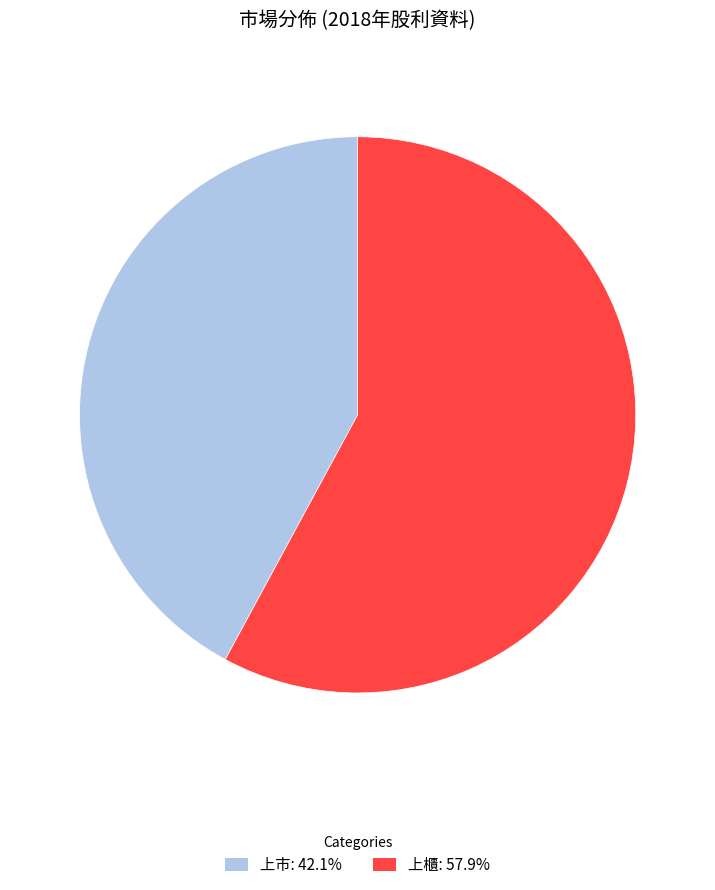

Which category has the smallest portion of the pie?

上市